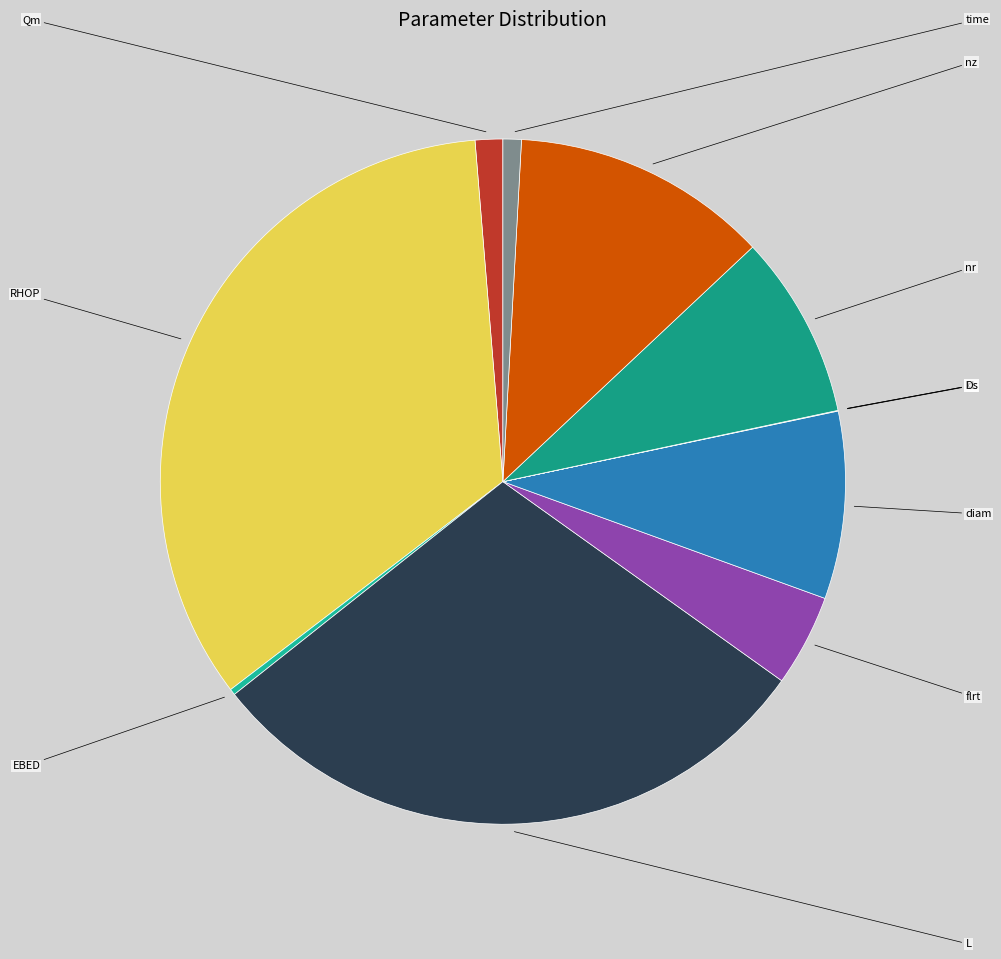

Combined, do EBED and L account for over 50%?

No